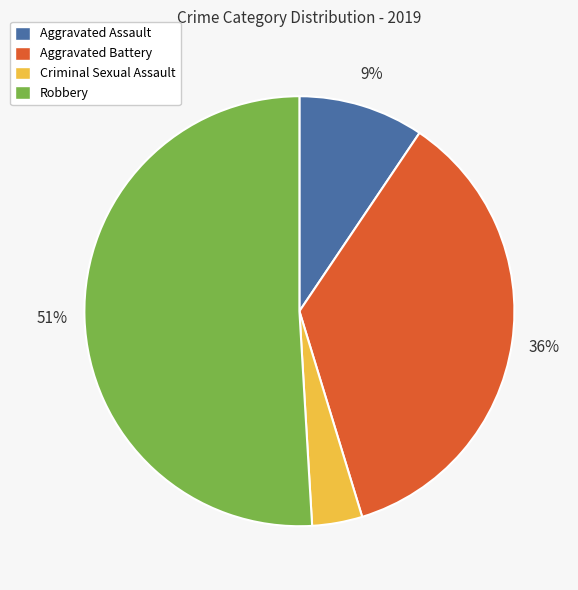

Is the sum of Aggravated Assault and Aggravated Battery greater than half?

No